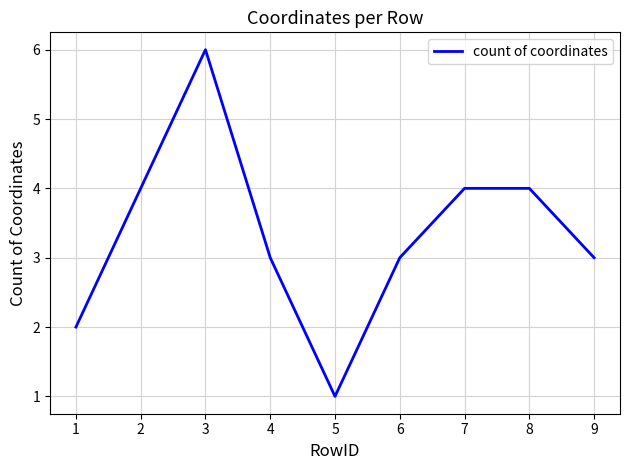

At which label does the data first exceed 3?

2